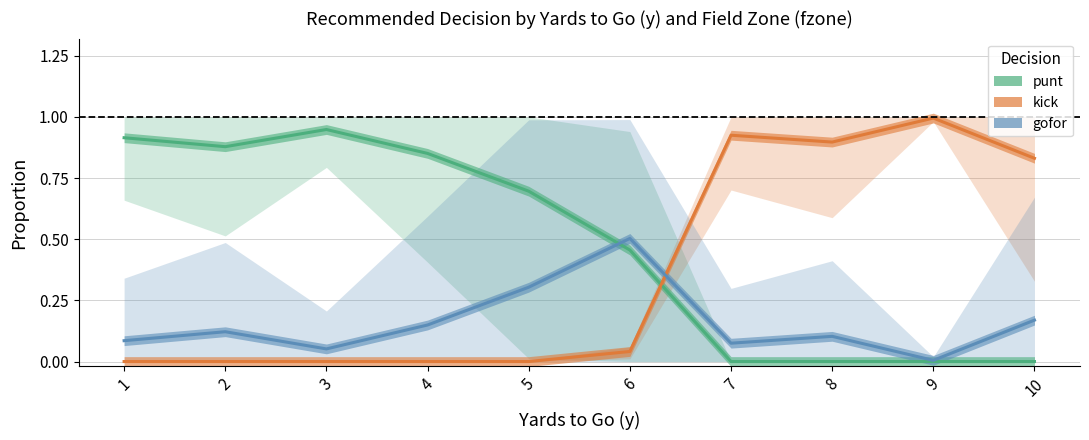

At which category is the sum across all series the highest?

1